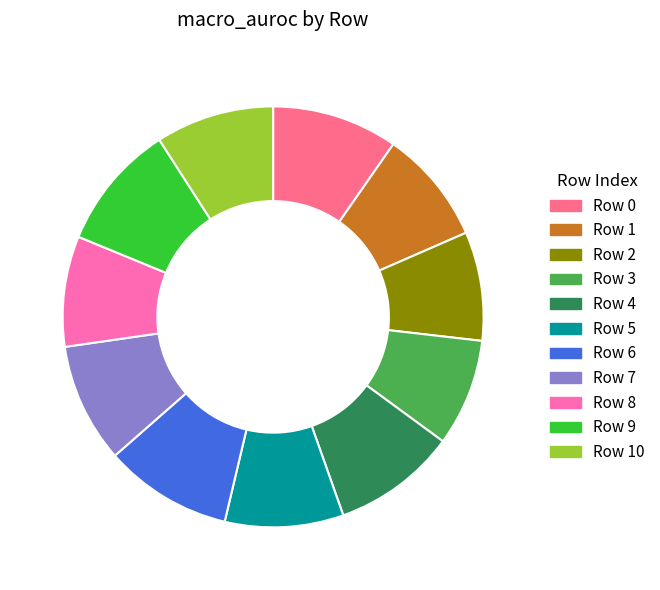

Is it true that Row 0 is 18% of the pie?

False